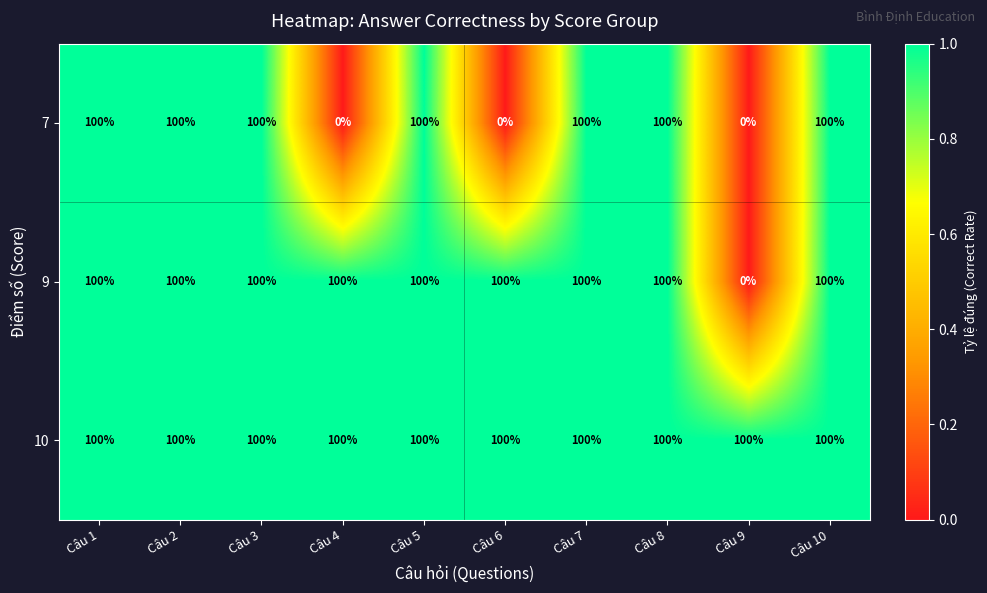

Rank the series by their average value, from highest to lowest.

10, 9, 7